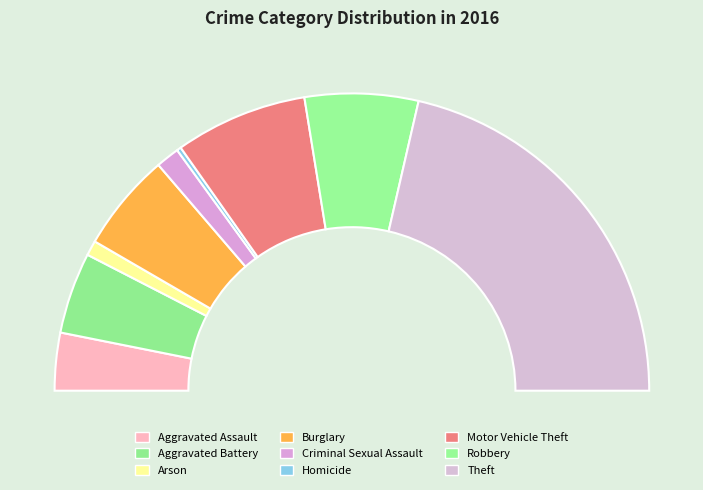

What percentage is NOT represented by Burglary?

89.3%